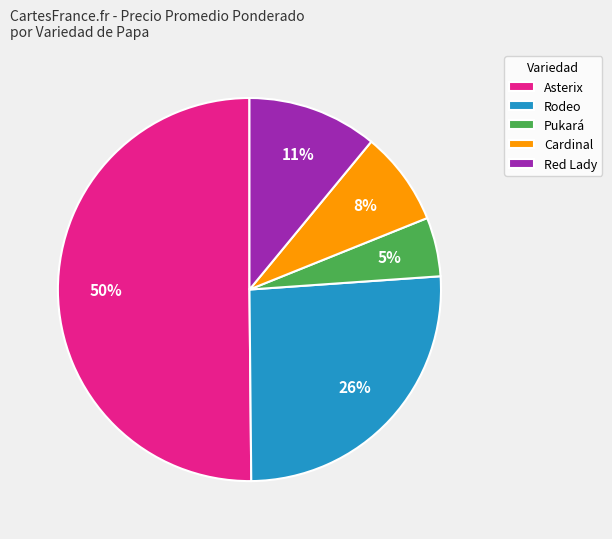

True or false: Asterix accounts for 17% of the total.

False